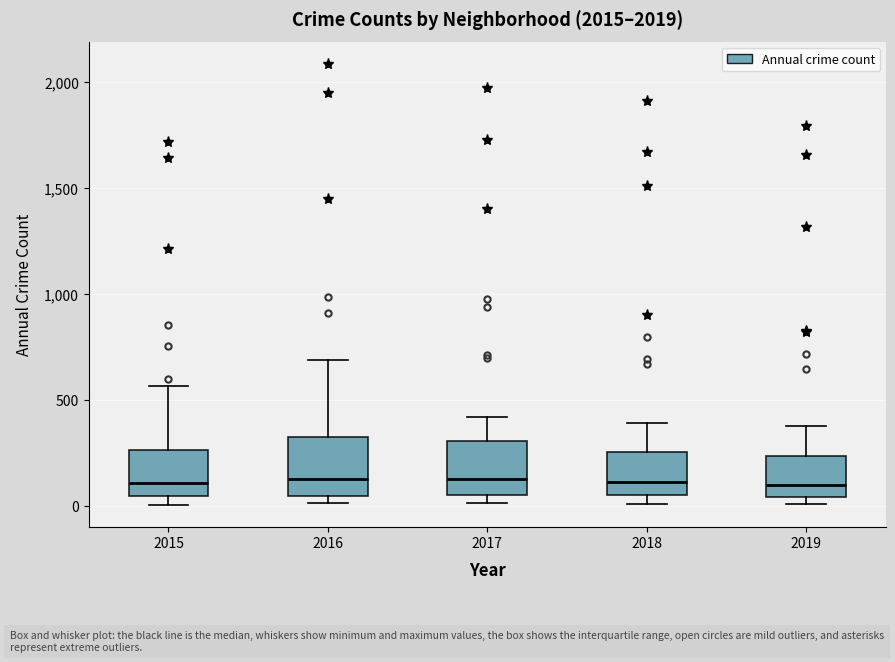

Reading left to right, read every box against the y-axis: the position of its median line, the range the box covers, and the ends of its whiskers. The values are not printed on the chart, so give them approximately, as read against the axis.

2015: median 100, box 50 to 250, whiskers 0 to 550
2016: median 150, box 50 to 300, whiskers 0 to 700
2017: median 100, box 50 to 300, whiskers 0 to 400
2018: median 100, box 50 to 250, whiskers 0 to 400
2019: median 100, box 50 to 250, whiskers 0 to 400